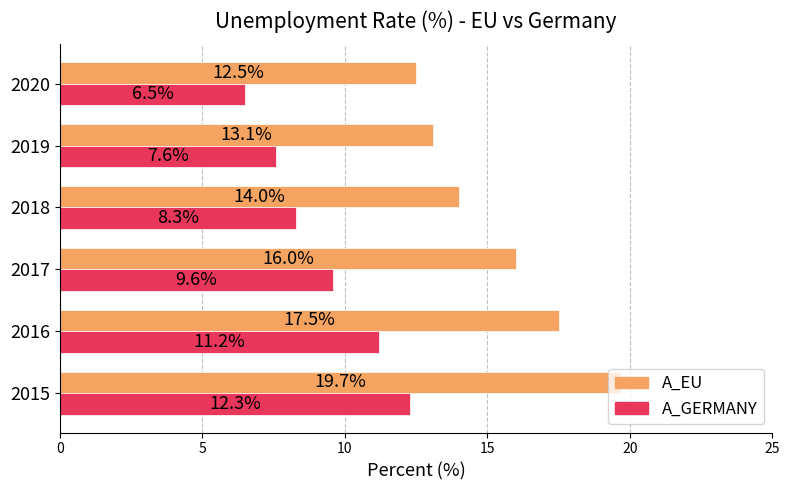

What is the spread (max minus min) of values at 2019?

5.5